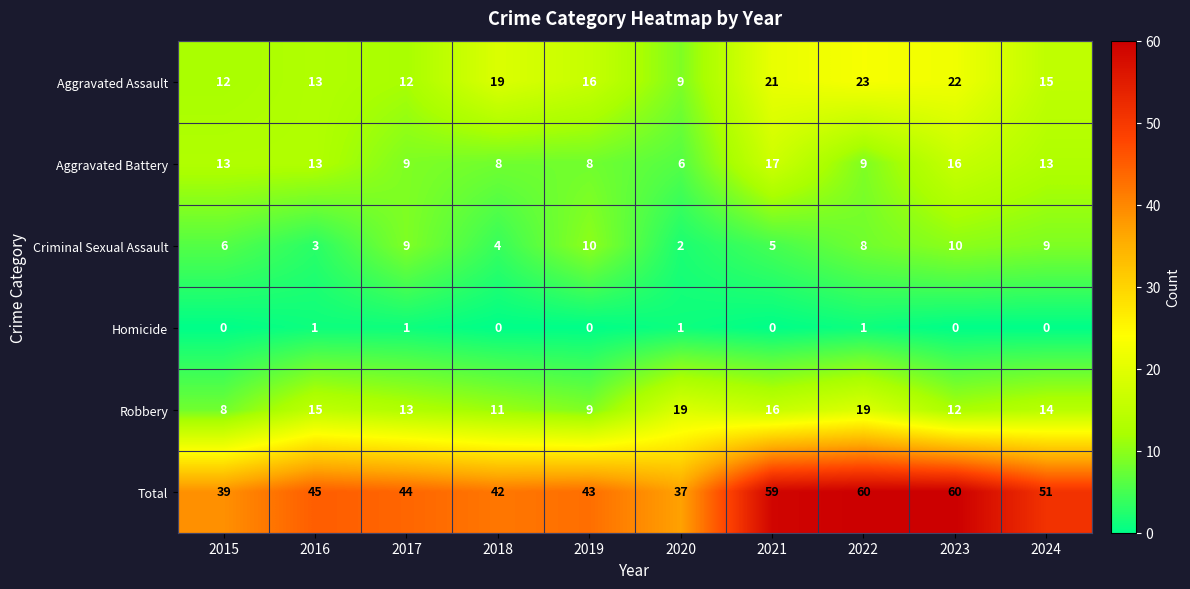

What is the difference between the highest and lowest values at 2021?

59